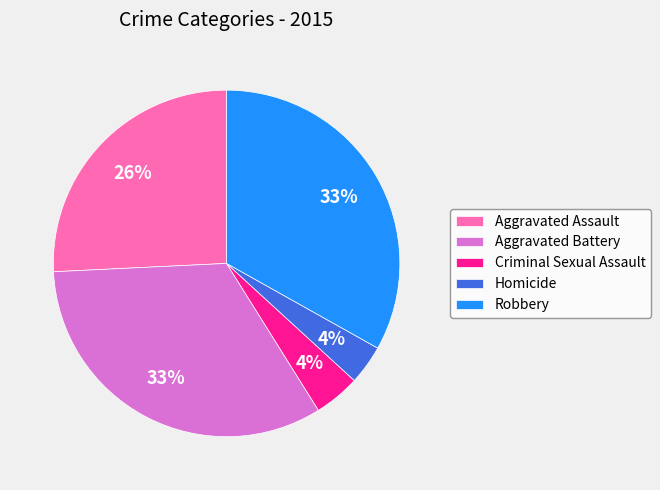

To the nearest percent, what is the difference between the Aggravated Assault and Robbery slice percentages?

7%